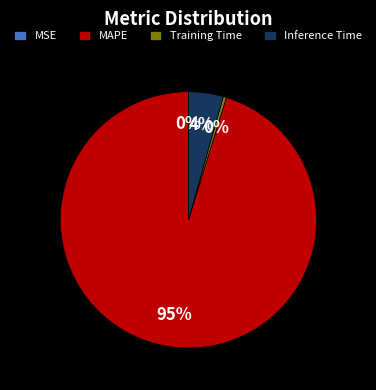

Is Training Time the majority of the pie?

No